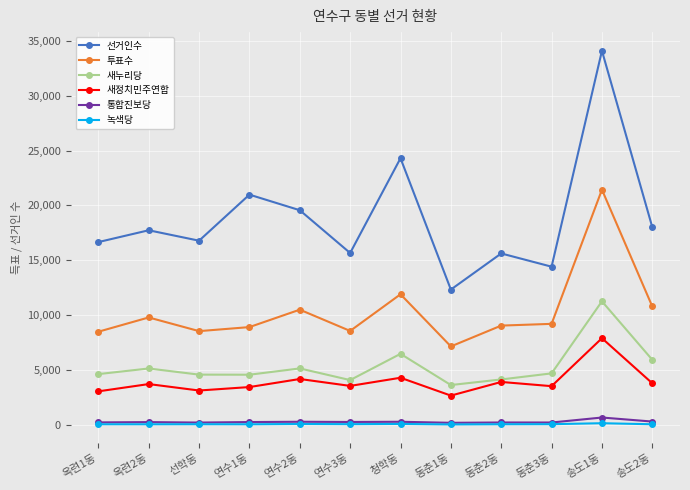

At how many categories does at least one series exceed 1528?

12